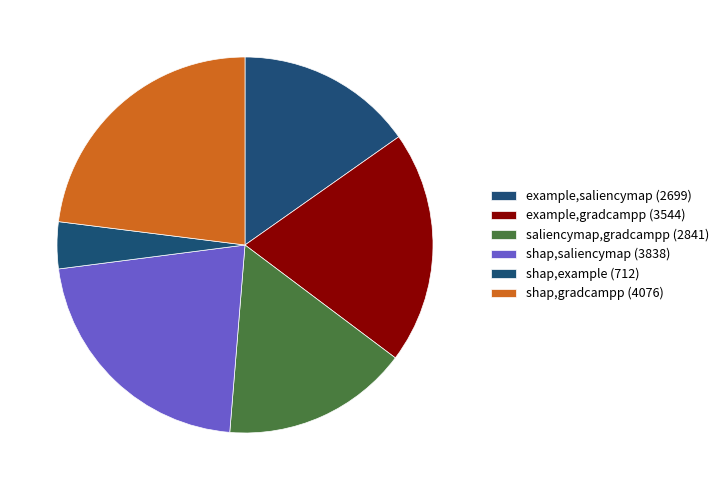

What is the change in value from shap,saliencymap to shap,gradcampp?

+238